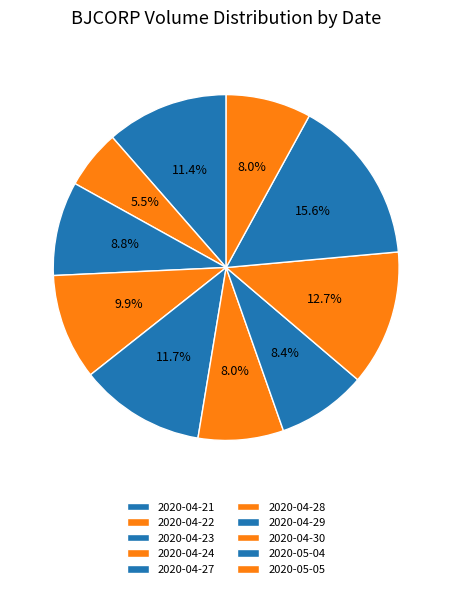

Count the number of slices in the pie.

10